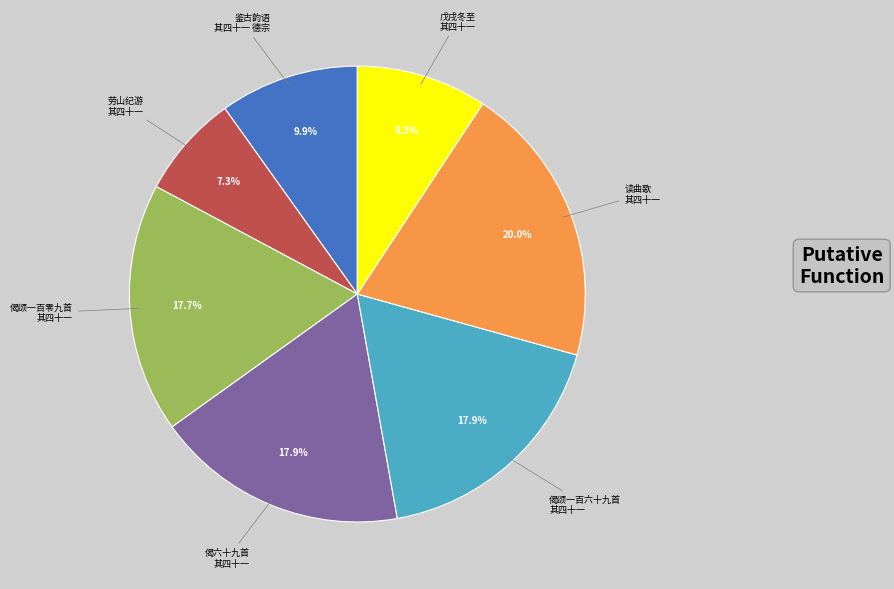

Does any single category account for the majority?

No